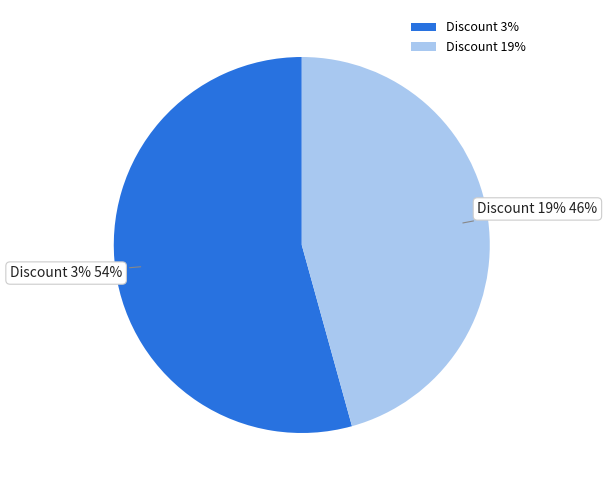

Rank the categories by value from lowest to highest.

19, 3